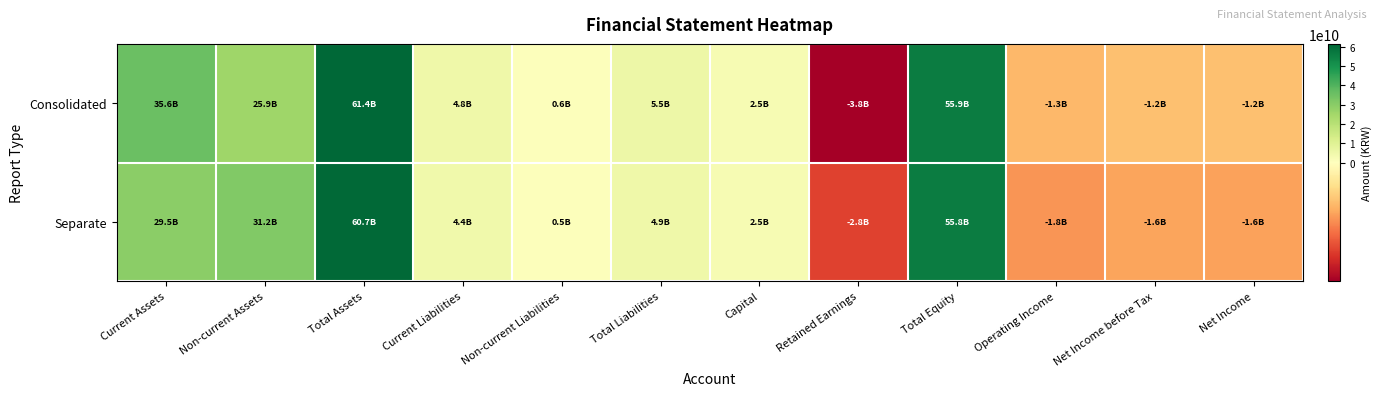

What is the total value across all series at Current Liabilities?

9279137051